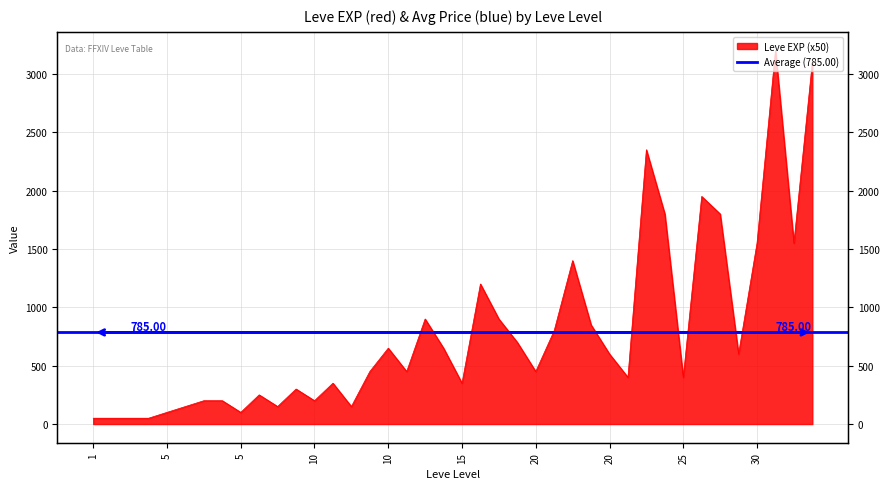

What is the difference between the second highest and second lowest values?

3050